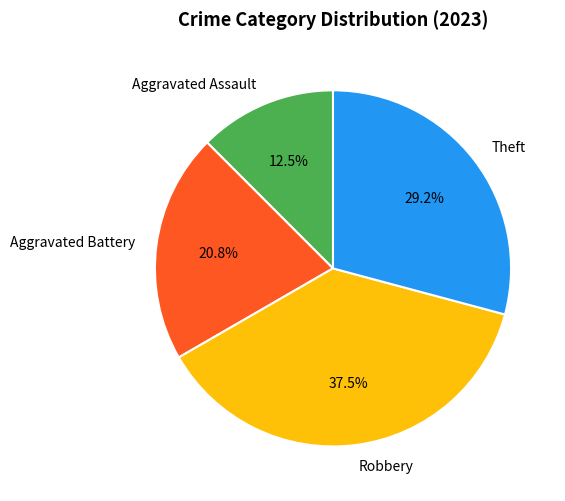

Is there a majority slice in this chart?

No